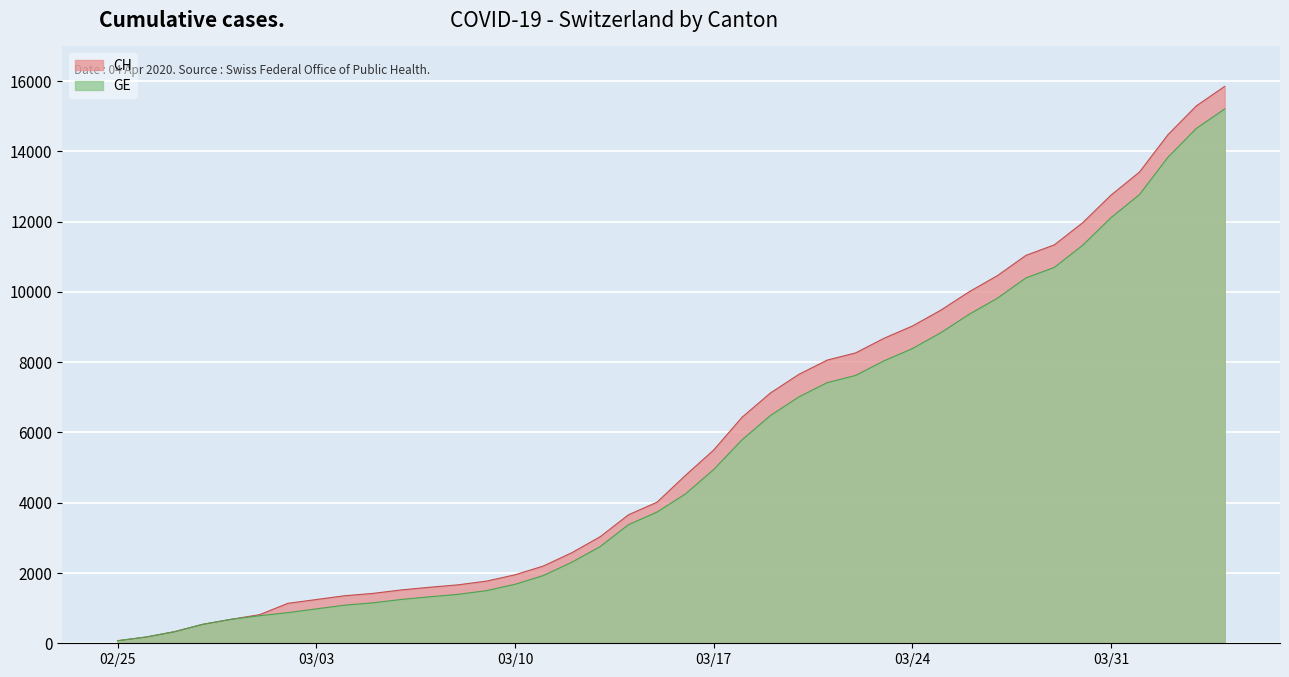

What is the sum of all GE values?

216891